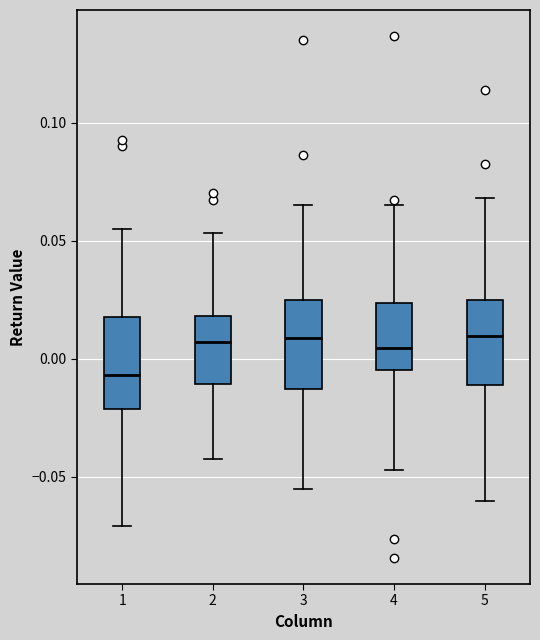

Which box's median line is the lowest?

1